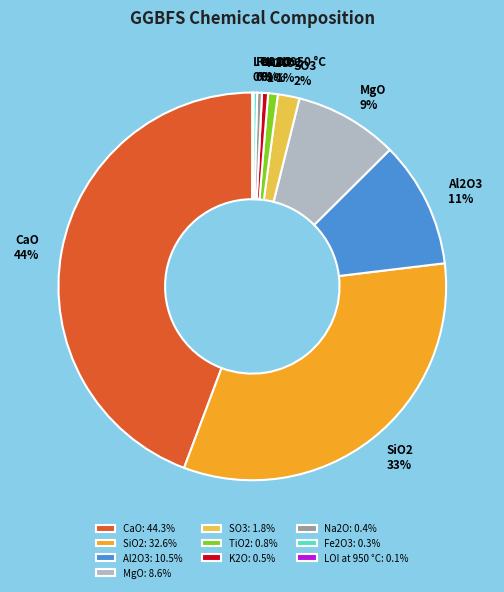

Which has a higher value, SO3 or TiO2?

SO3